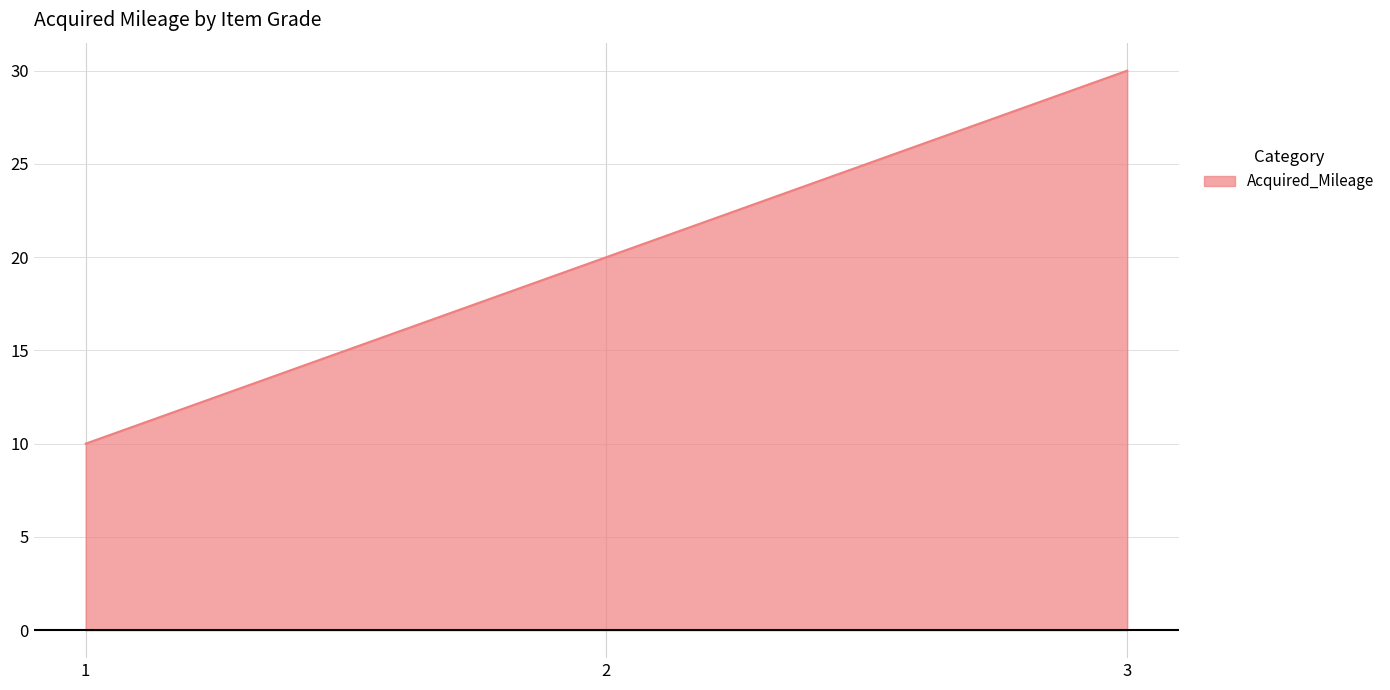

Reading left to right, extract all data points from this chart.

10	20	30